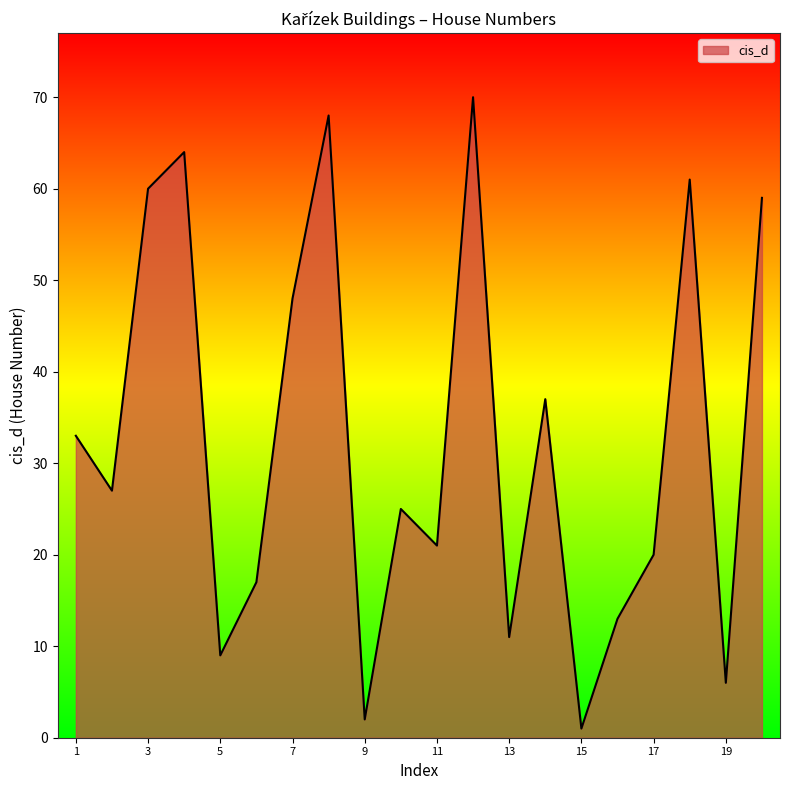

What is the greatest value displayed?

70